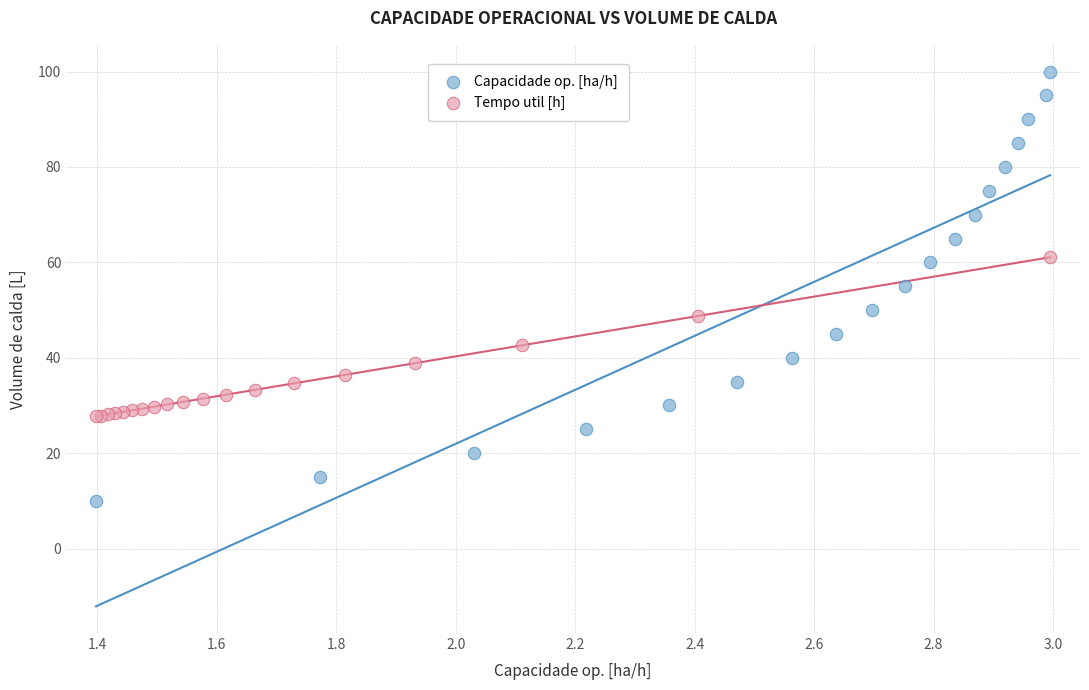

Which series reaches the maximum Y coordinate?

Capacidade op. [ha/h]